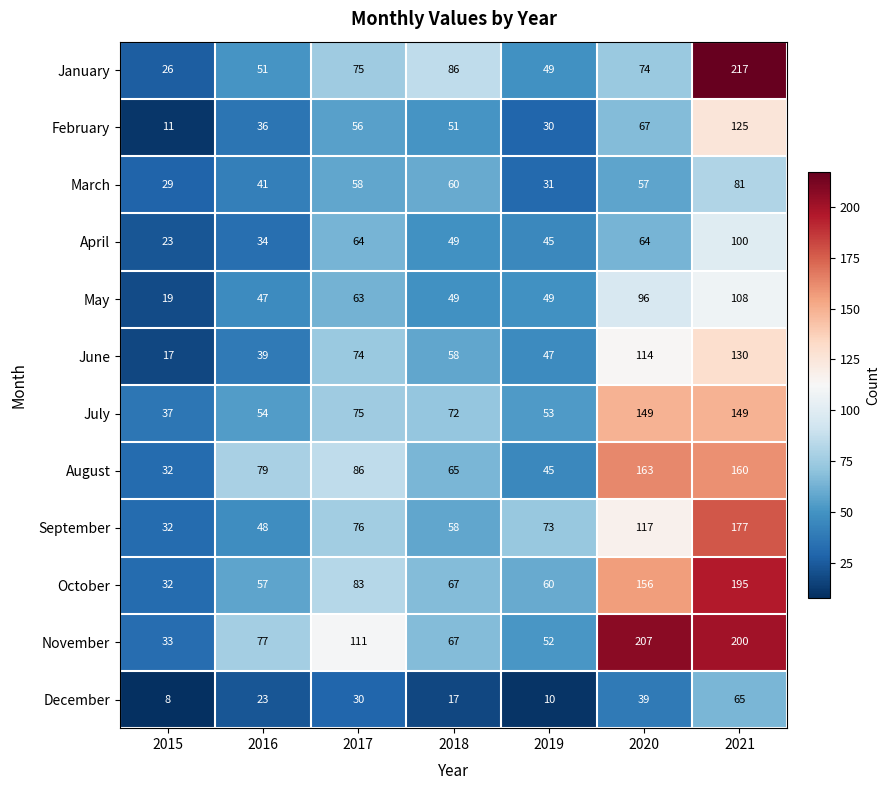

Which series has the widest spread of values?

January